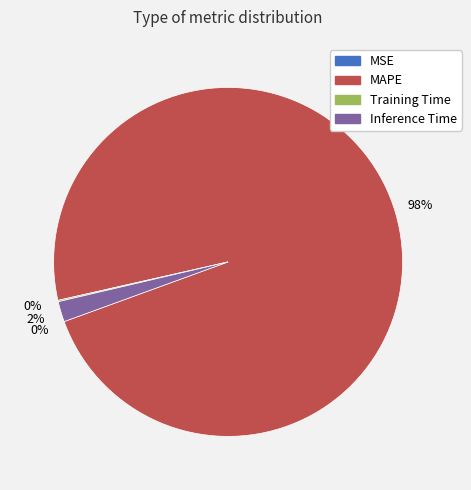

Which category has the biggest portion of the pie?

MAPE